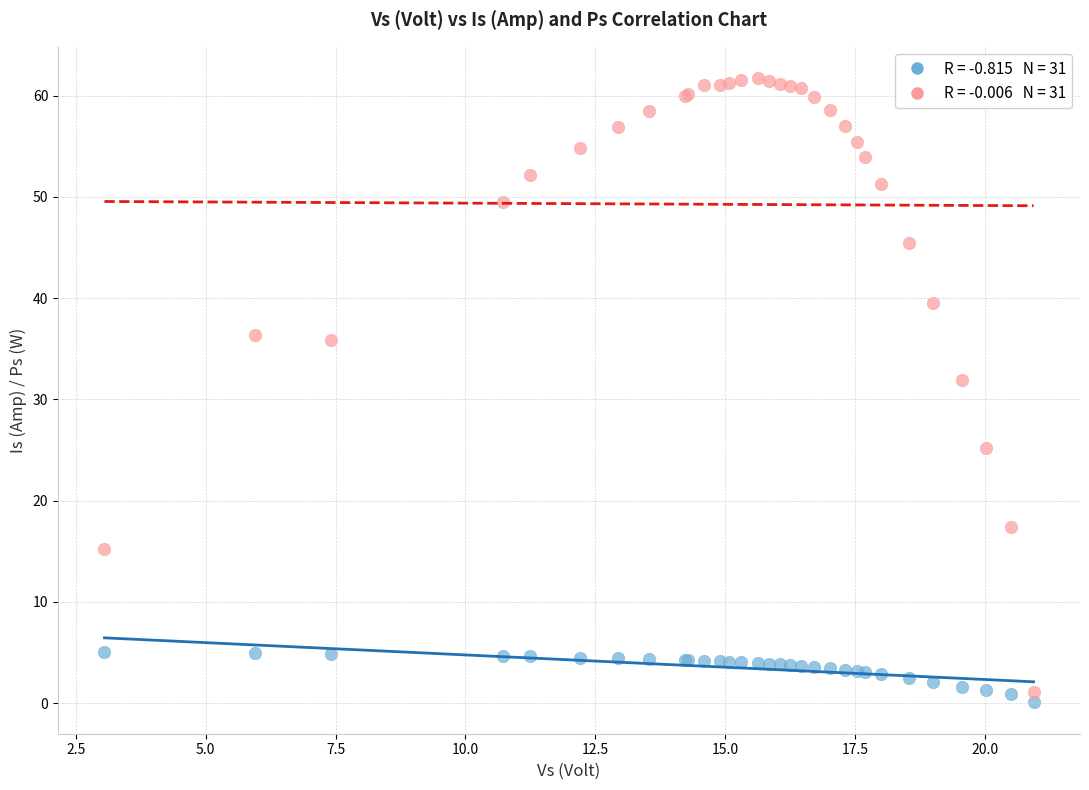

Across all series, what Y value is closest to 30?

31.9